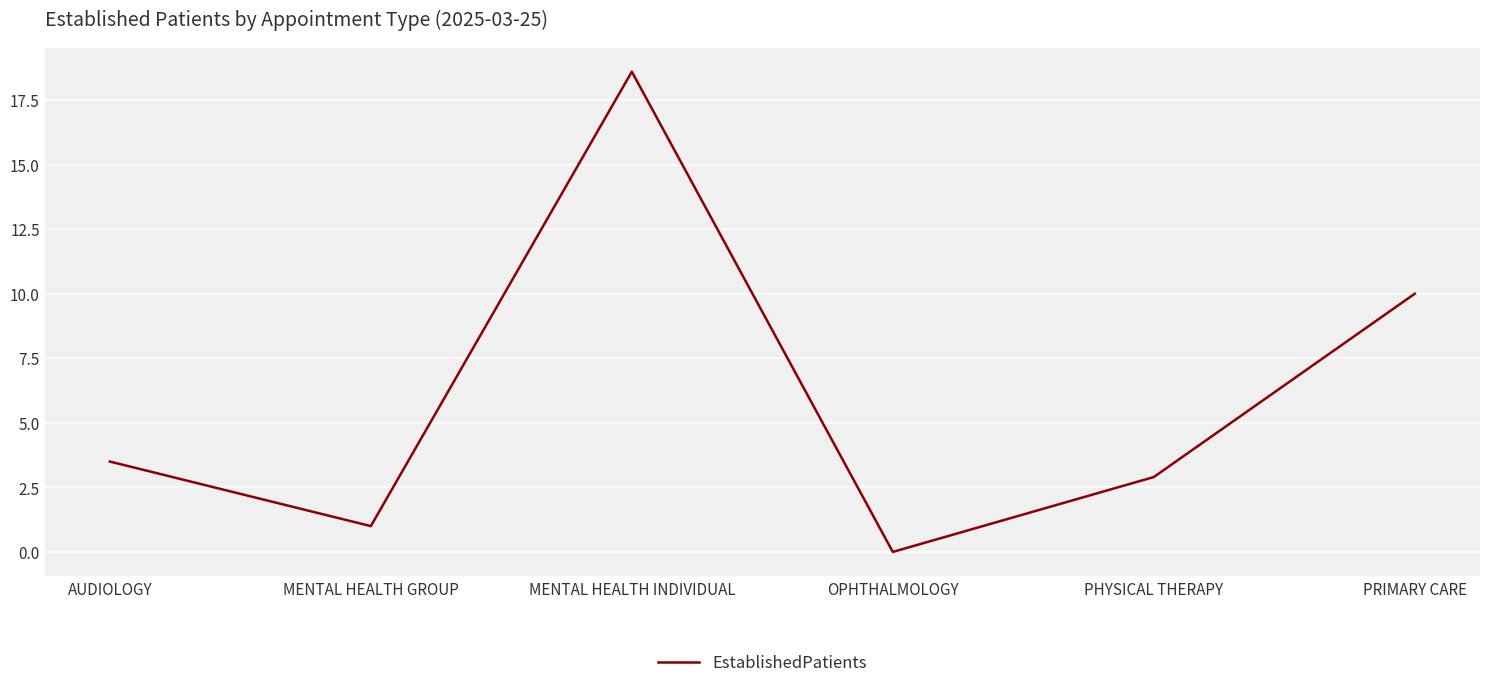

True or false: the data shows 7.3 at MENTAL HEALTH INDIVIDUAL.

False